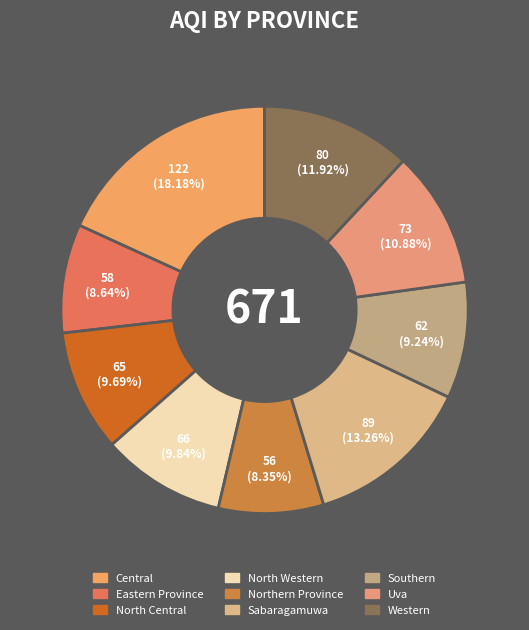

How much of the chart is everything except North Western?

90.2%